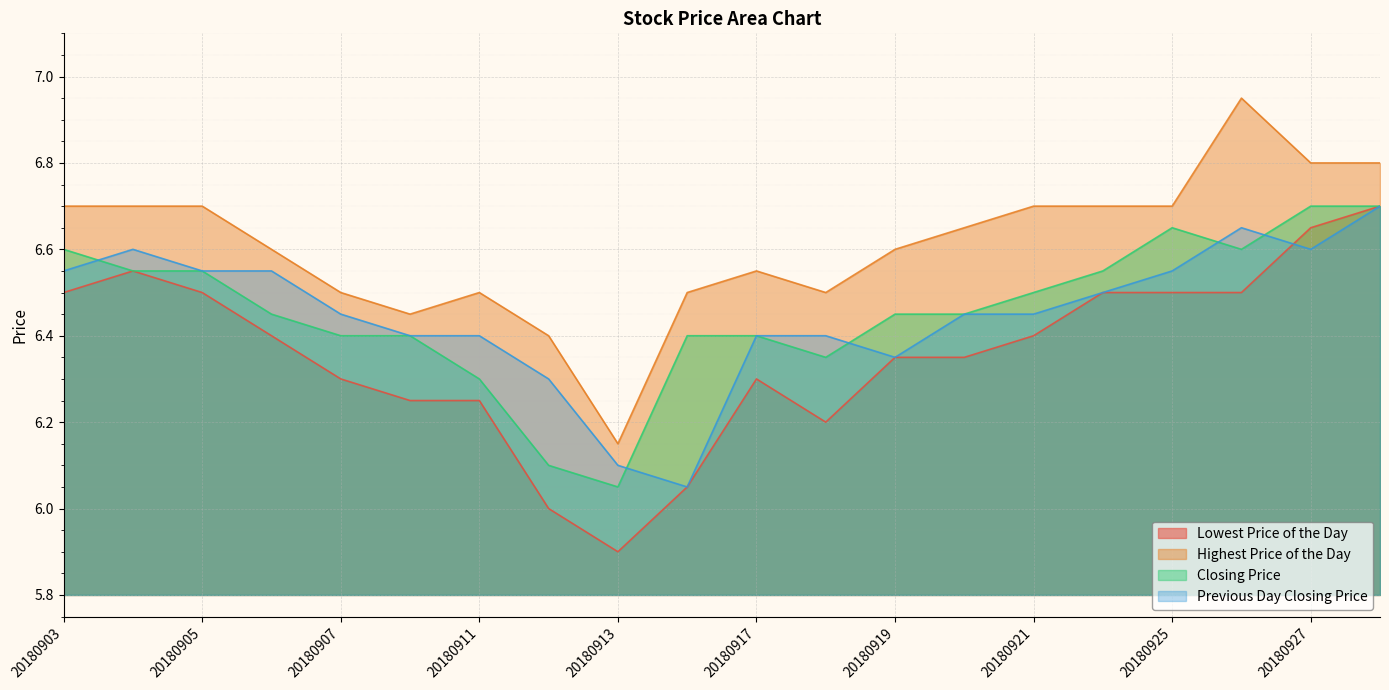

What are all the series names shown in the legend?

Lowest Price of the Day, Highest Price of the Day, Closing Price, Previous Day Closing Price